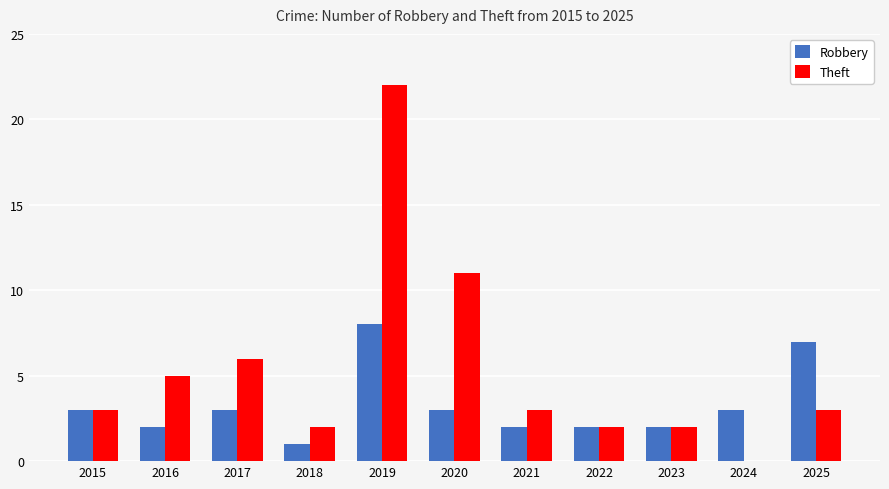

Count the number of categories in the chart.

11